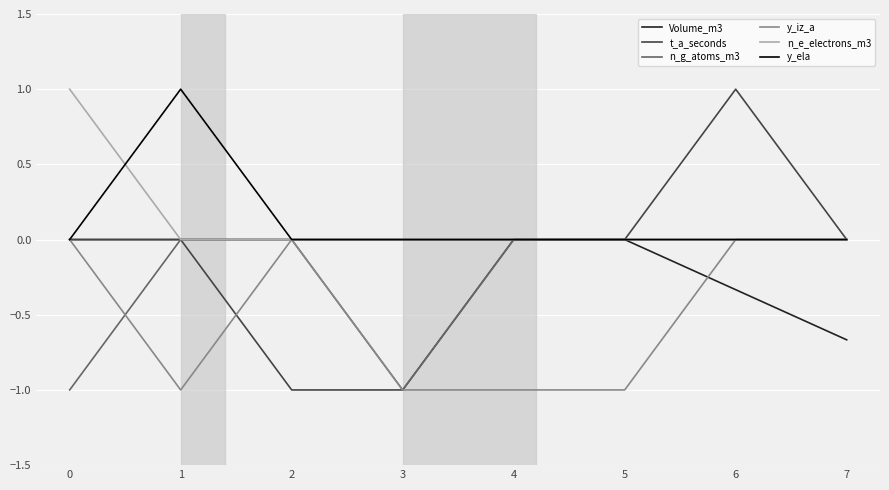

At which category is the sum across all series the highest?

6